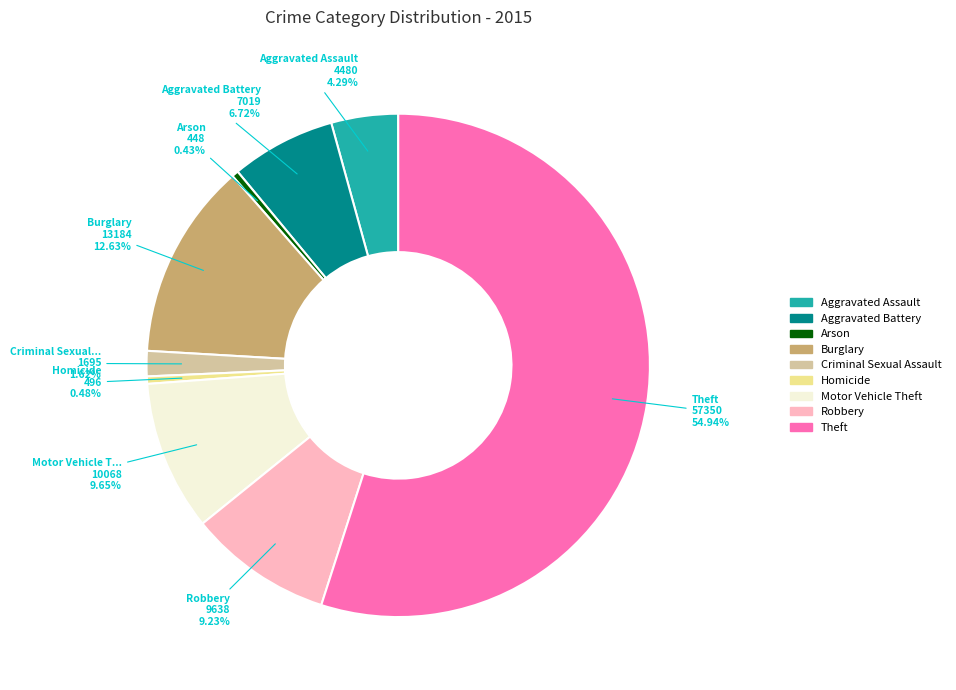

To the nearest percent, what is the average slice percentage?

11%